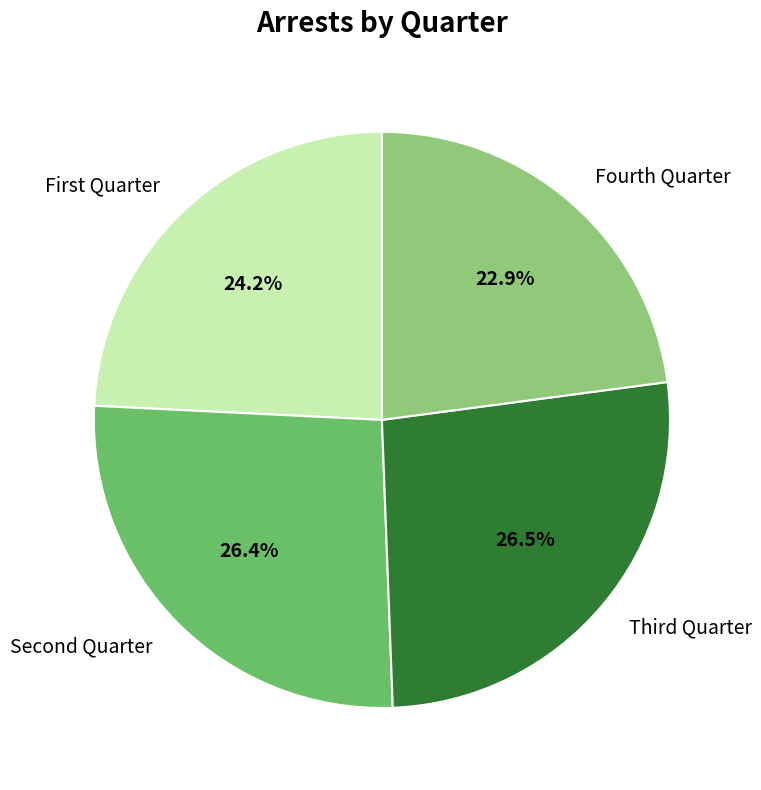

Which category has the smallest portion of the pie?

Fourth Quarter